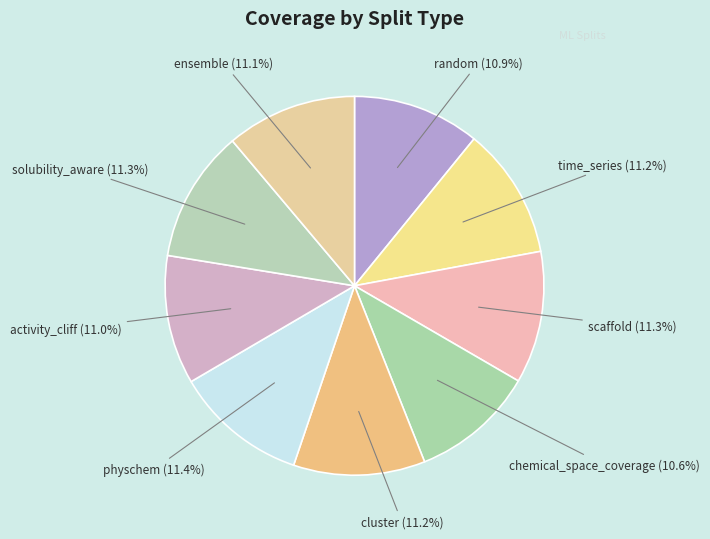

Is there a majority slice in this chart?

No